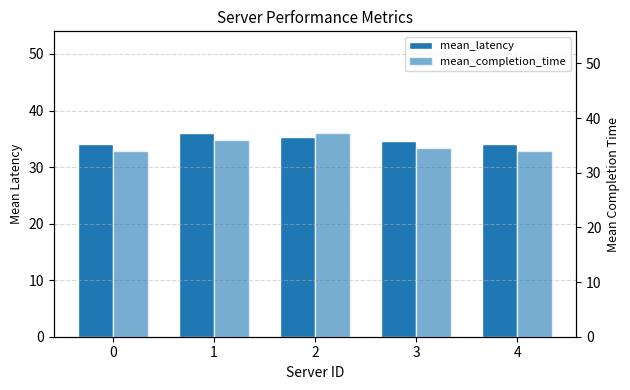

Between 1 and 4, which series saw the biggest shift?

mean_latency